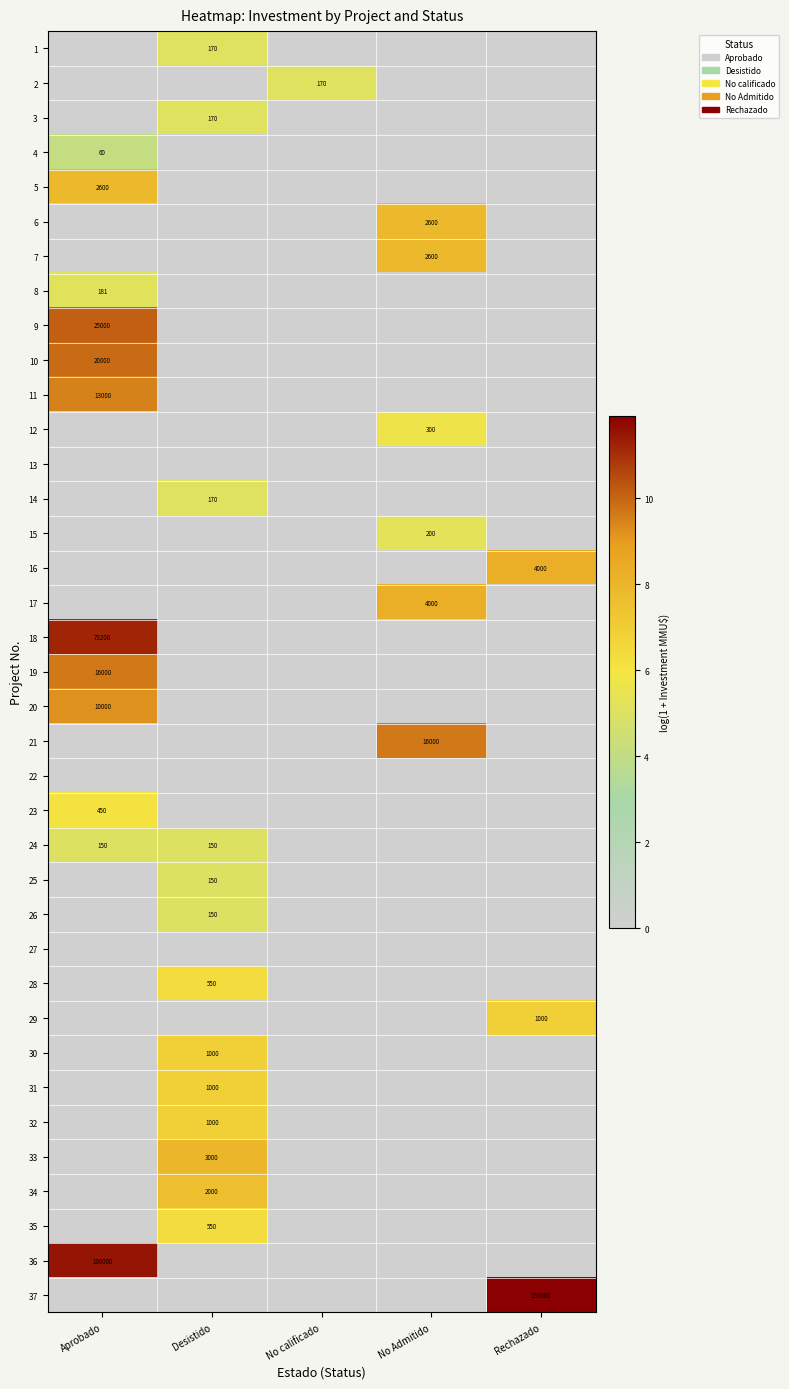

The value of 14 at Desistido is 297. True or false?

False